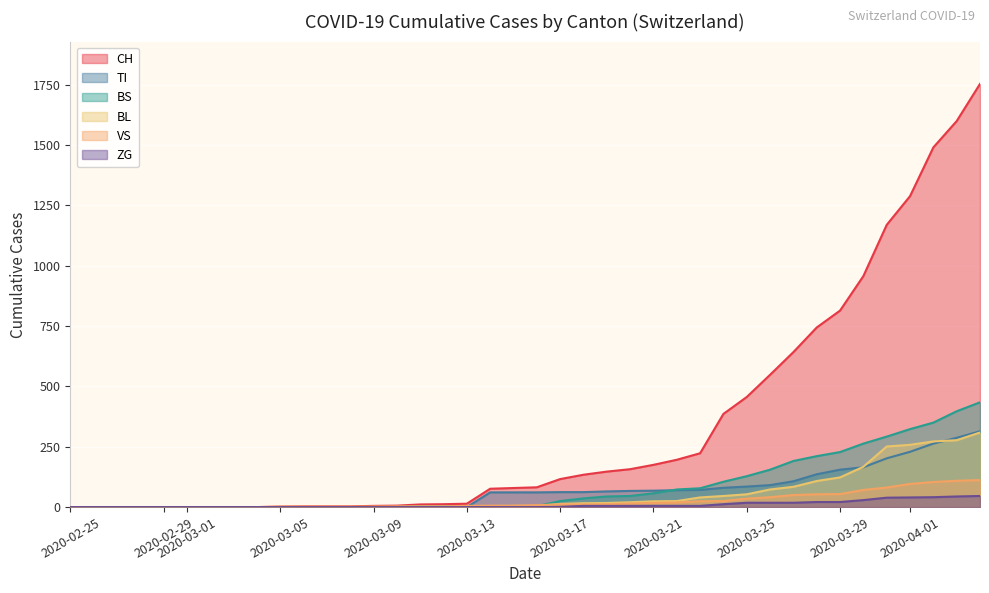

Which series has the largest total across all categories?

CH